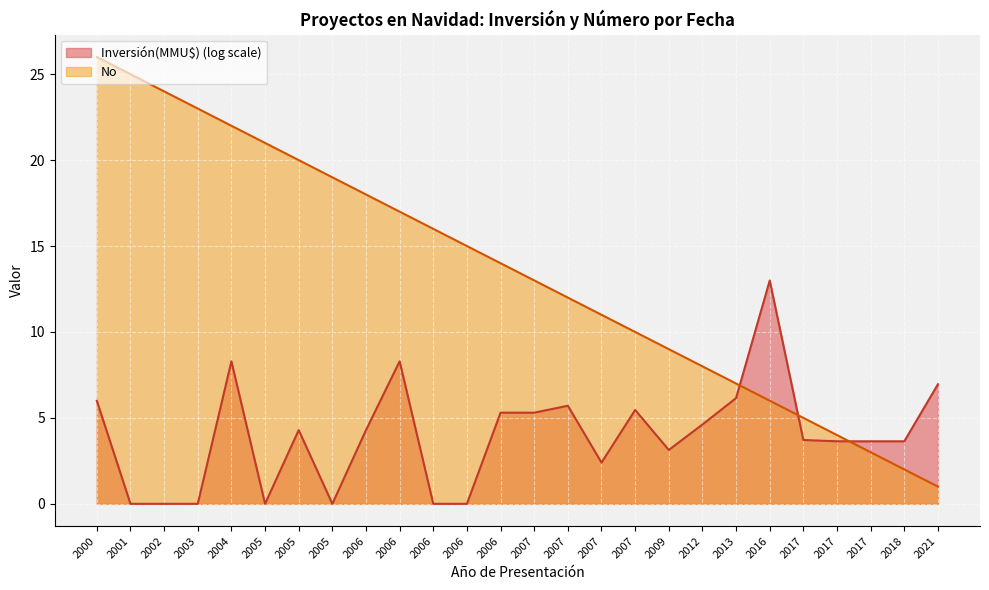

Does the chart display data point markers on the line(s)?

No